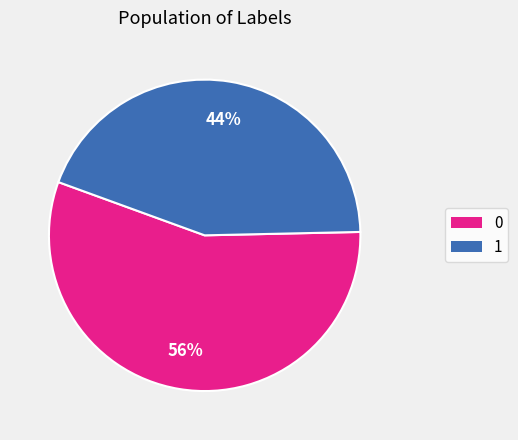

Does any single category account for the majority?

Yes